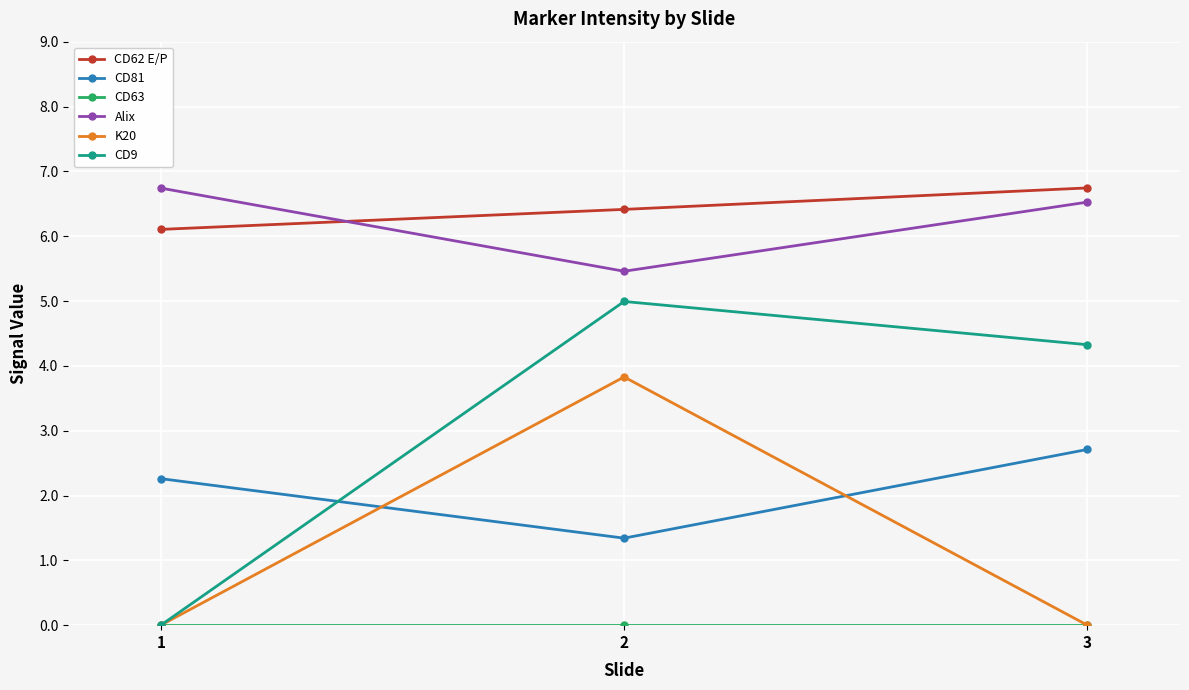

Is it true that CD81 equals 2.7 at 3?

True